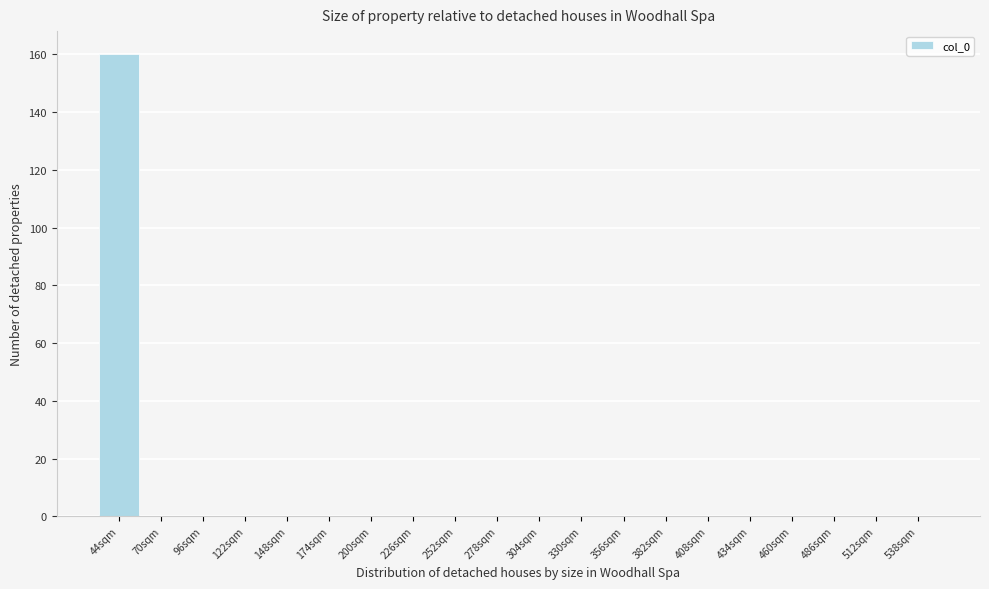

Reading left to right, transcribe all the data shown in this chart.

44sqm=160	70sqm=0	96sqm=0	122sqm=0	148sqm=0	174sqm=0	200sqm=0	226sqm=0	252sqm=0	278sqm=0	304sqm=0	330sqm=0	356sqm=0	382sqm=0	408sqm=0	434sqm=0	460sqm=0	486sqm=0	512sqm=0	538sqm=0